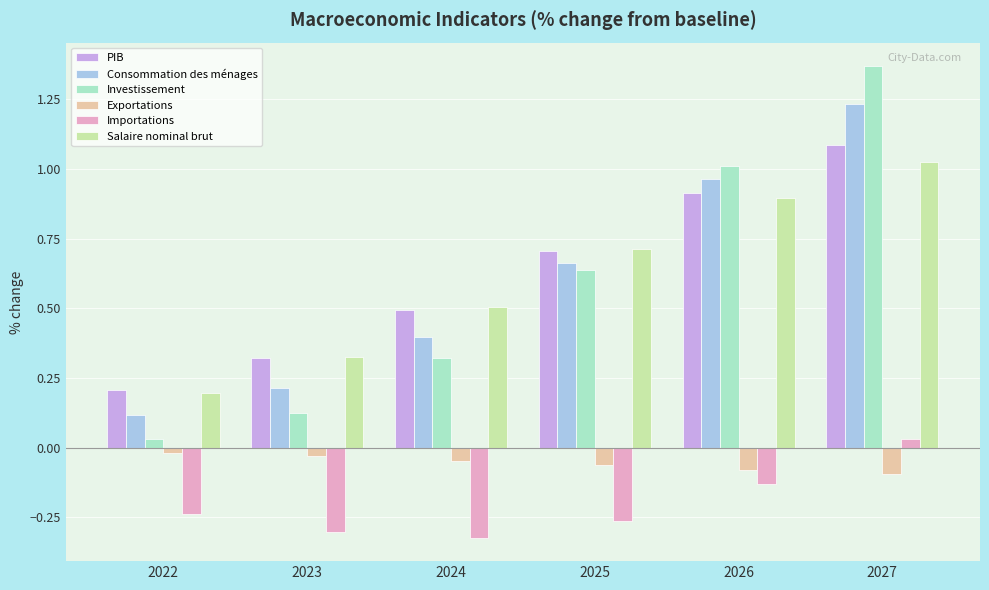

What is the difference between the maximum and minimum values in the Consommation des ménages series?

1.1